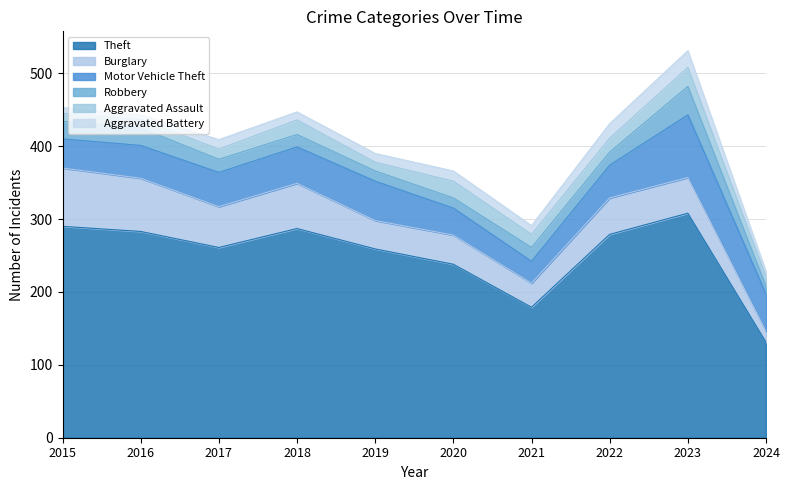

How many Robbery values are between 14 and 24?

8